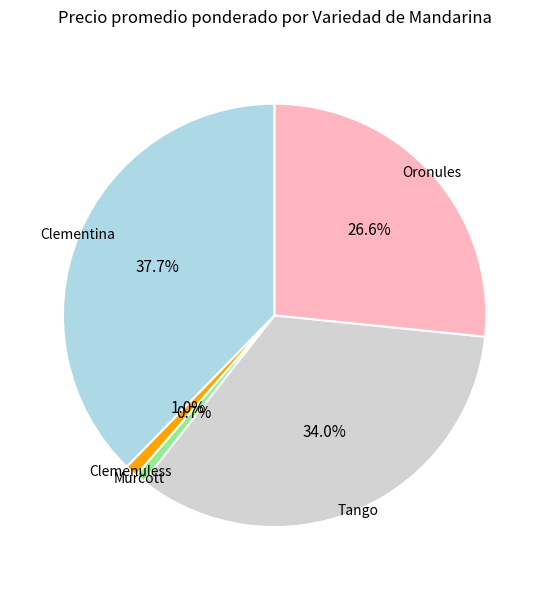

Does Tango represent more than half of the total?

No